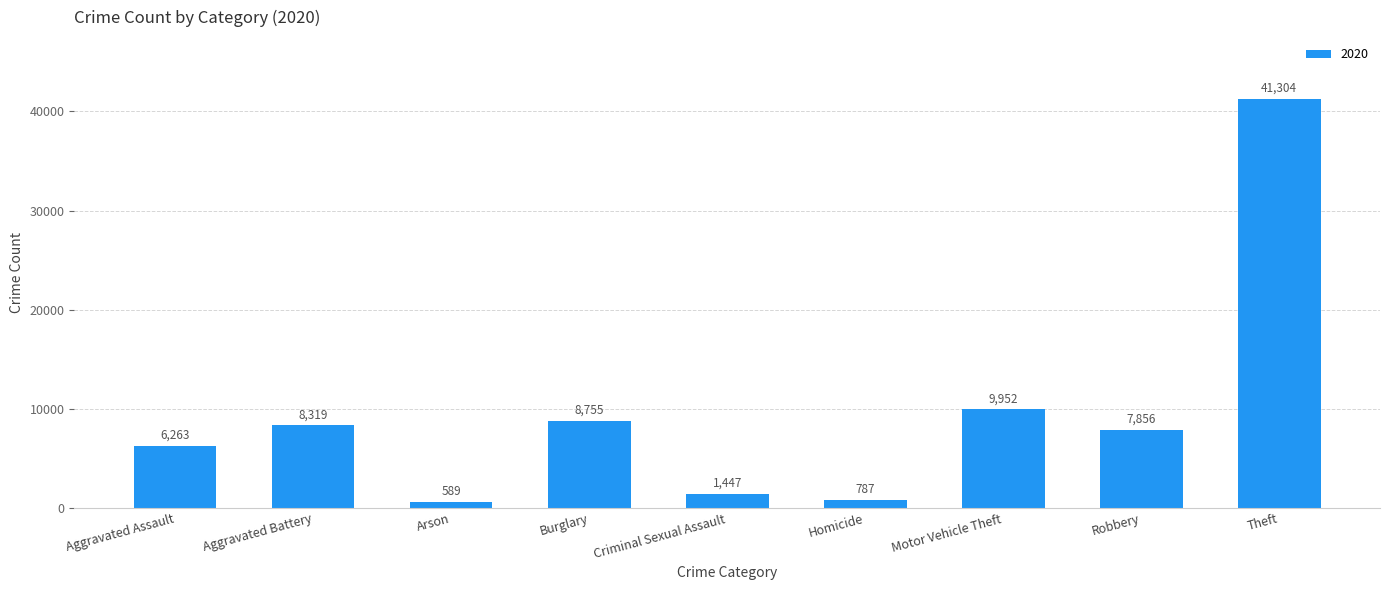

How many data points does each series have?

9